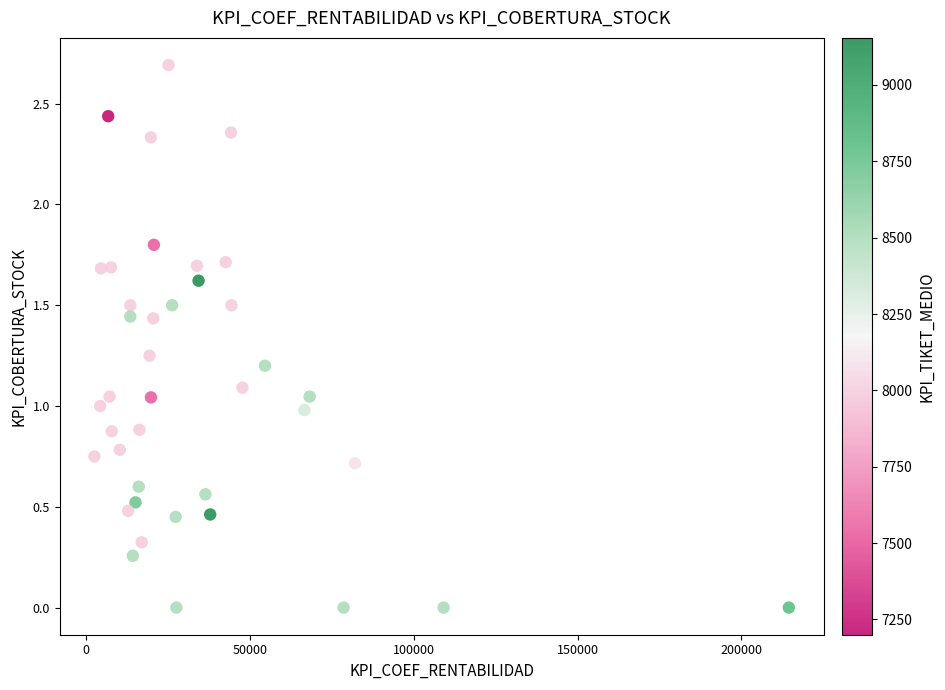

What is the range of X values (max minus min)?

212045.0